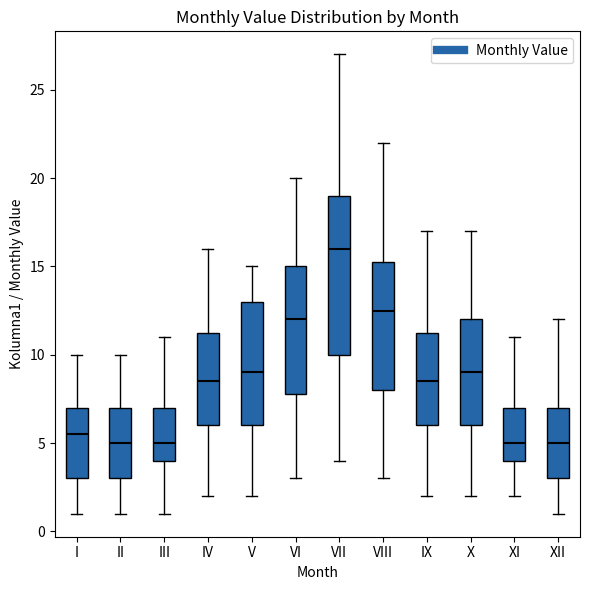

Reading left to right, transcribe this box plot: for each box, give where its median line is, the range the box spans, and where its two whiskers end, as read against the y-axis. The values are not printed on the chart, so give them approximately, as read against the axis.

I: median 5.5, box 3.0 to 7.0, whiskers 1.0 to 10.0
II: median 5.0, box 3.0 to 7.0, whiskers 1.0 to 10.0
III: median 5.0, box 4.0 to 7.0, whiskers 1.0 to 11.0
IV: median 8.5, box 6.0 to 11.5, whiskers 2.0 to 16.0
V: median 9.0, box 6.0 to 13.0, whiskers 2.0 to 15.0
VI: median 12.0, box 8.0 to 15.0, whiskers 3.0 to 20.0
VII: median 16.0, box 10.0 to 19.0, whiskers 4.0 to 27.0
VIII: median 12.5, box 8.0 to 15.5, whiskers 3.0 to 22.0
IX: median 8.5, box 6.0 to 11.5, whiskers 2.0 to 17.0
X: median 9.0, box 6.0 to 12.0, whiskers 2.0 to 17.0
XI: median 5.0, box 4.0 to 7.0, whiskers 2.0 to 11.0
XII: median 5.0, box 3.0 to 7.0, whiskers 1.0 to 12.0